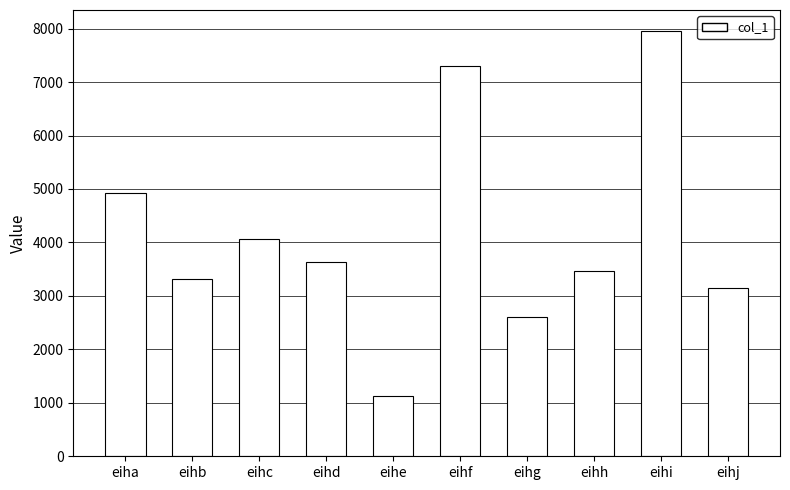

What is the change in value from eihb to eihe?

-2205